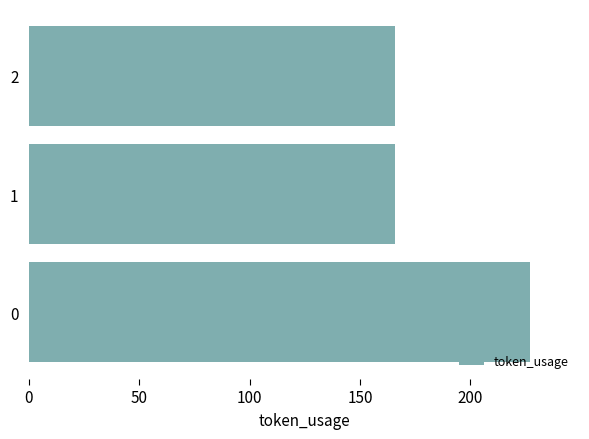

Are the bars grouped side by side (vs. stacked)?

No